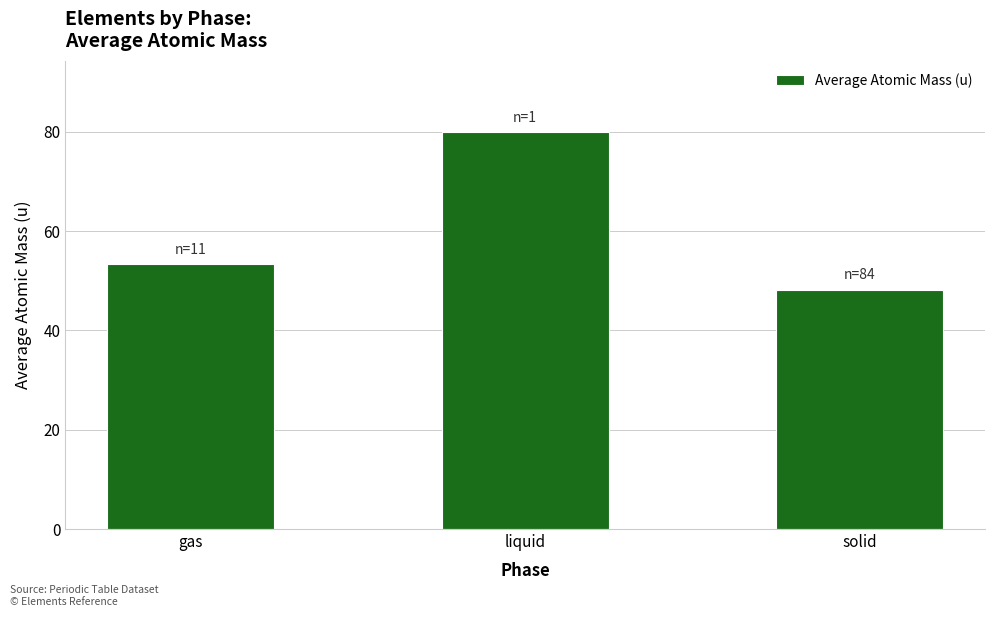

What is the greatest value displayed?

79.9